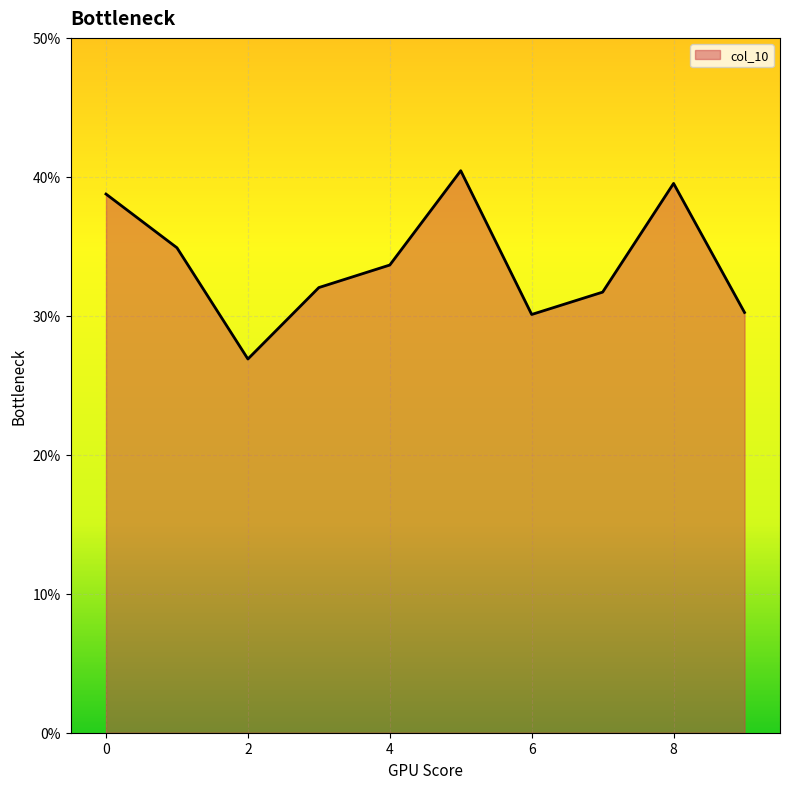

What is the sum of all values?

3.4